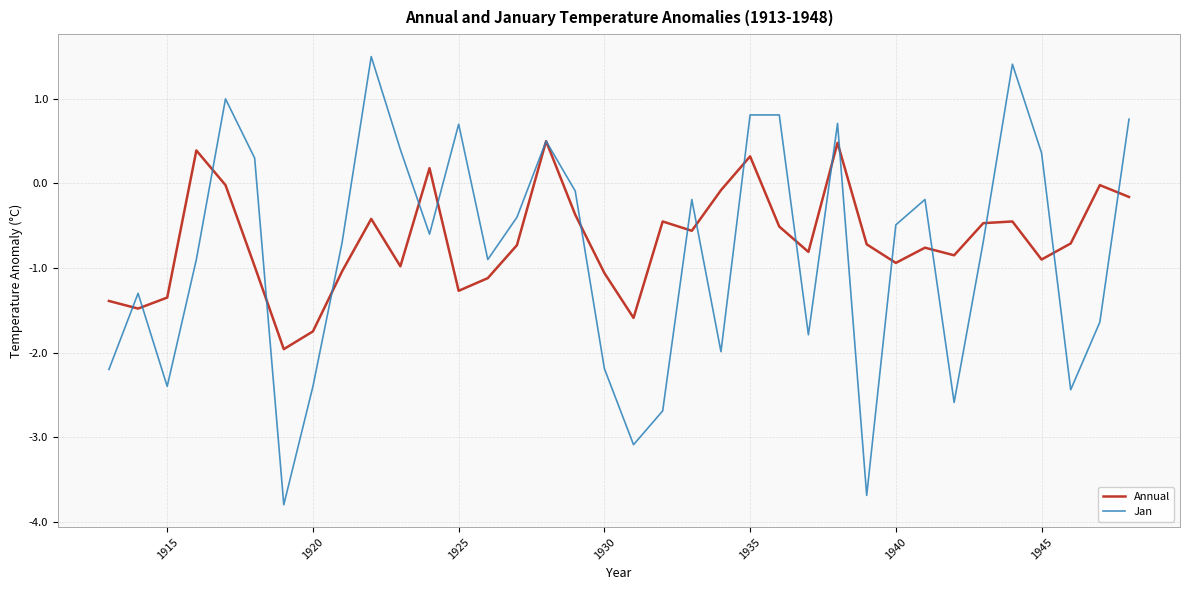

Which series has the widest spread of values?

Jan